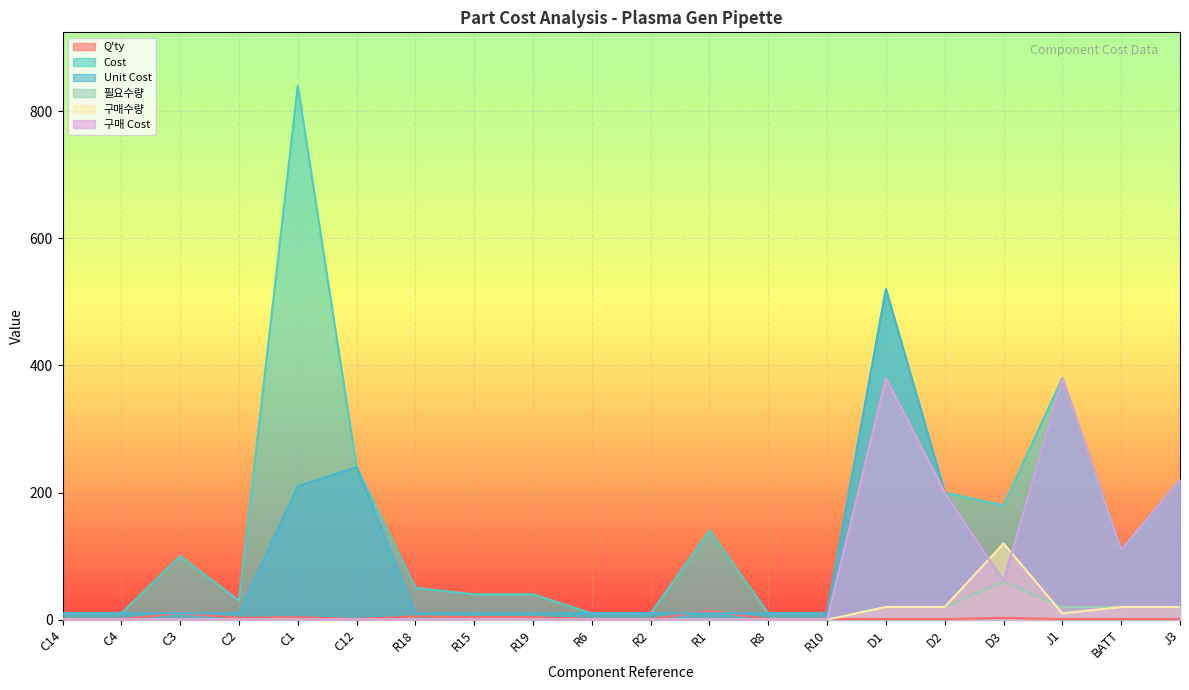

What is the total value across all series at R10?

21